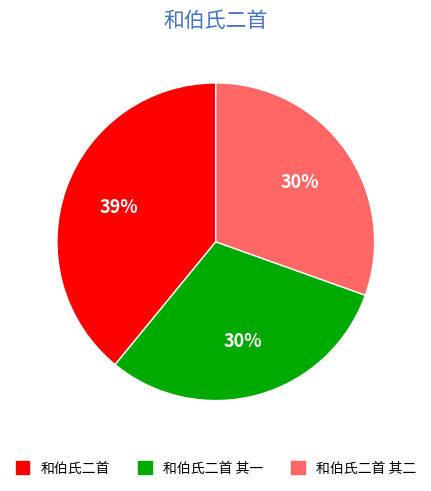

Is there a majority slice in this chart?

No